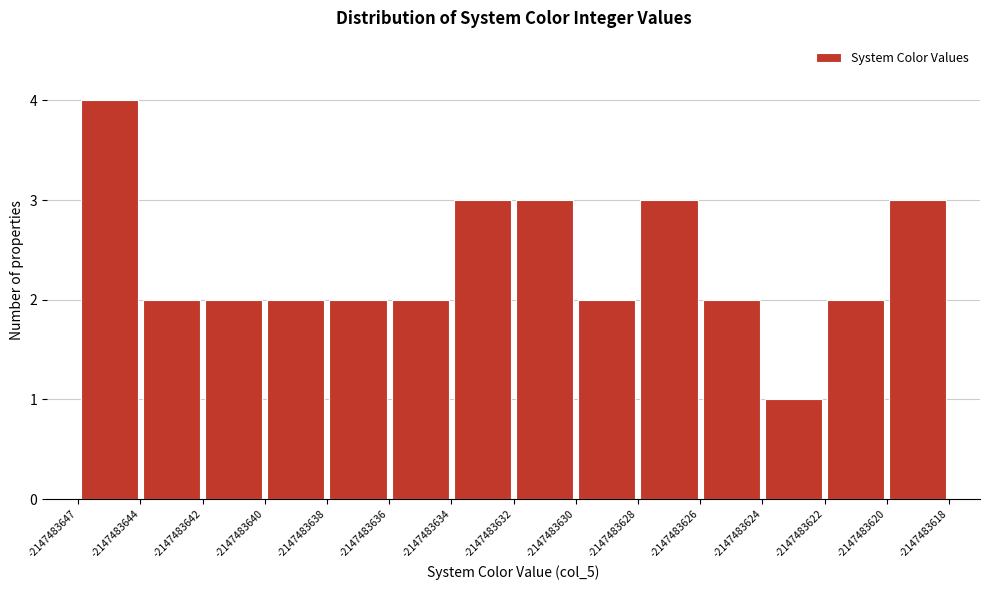

How tall is the bar that spans -2147483638 to -2147483636 on the x-axis? The values are not printed on the chart, so give them approximately, as read against the axis.

2